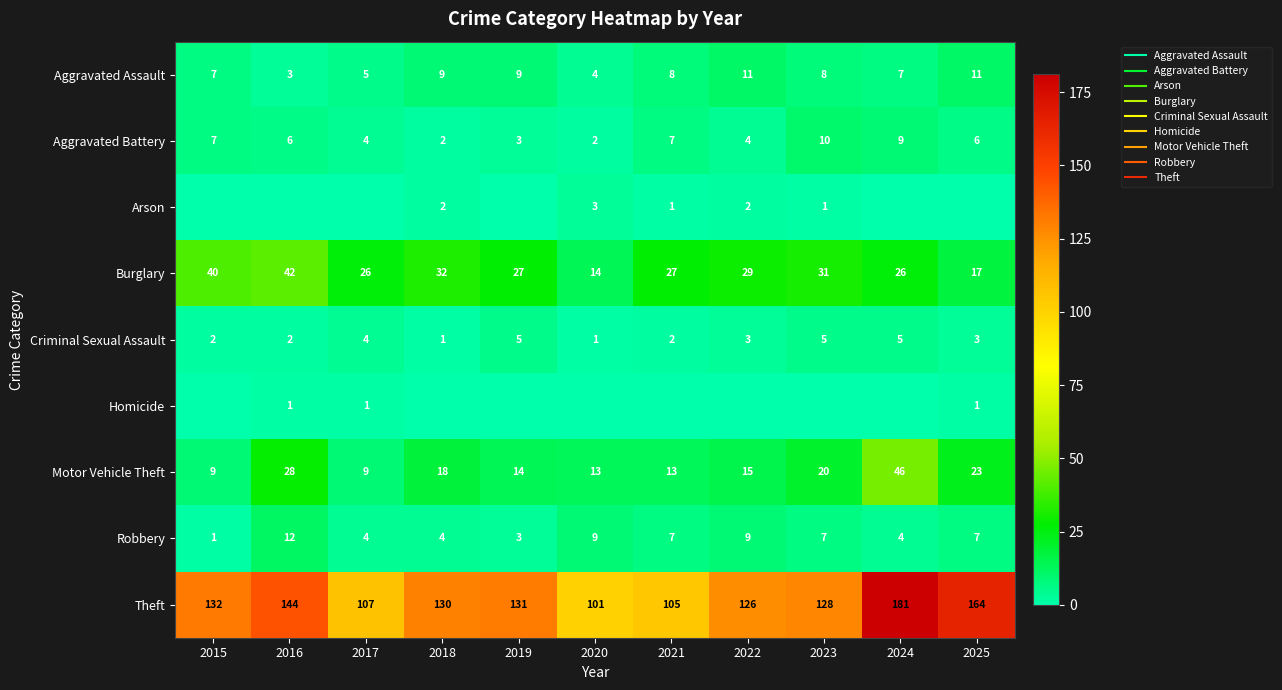

Is it true that Aggravated Assault equals 4 at 2015?

False